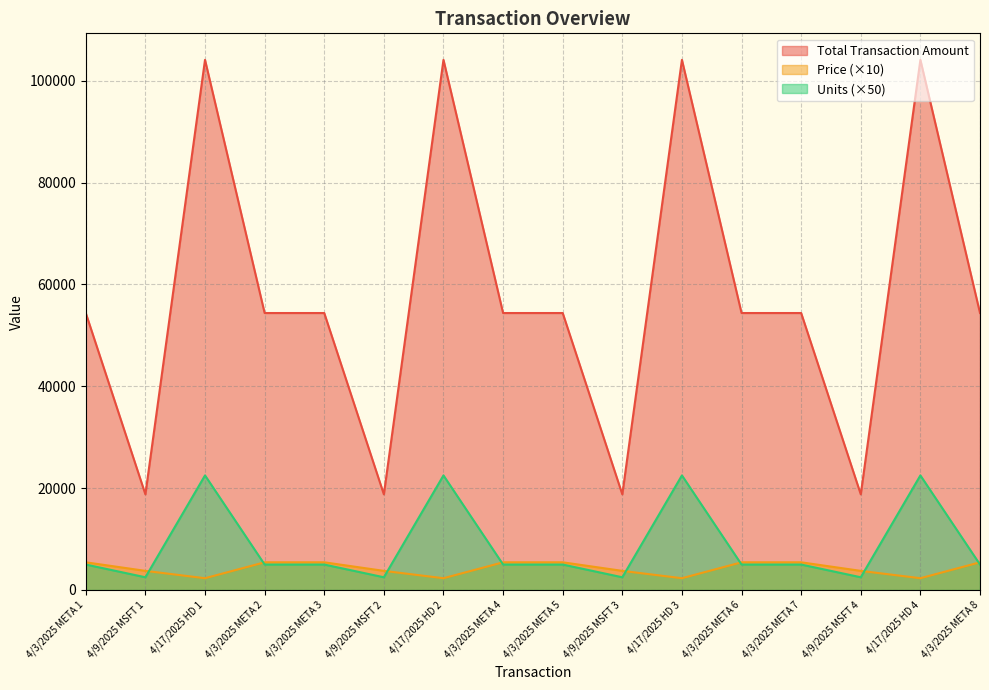

Which category has the lowest value in the Total Transaction Amount series?

4/9/2025 MSFT 1